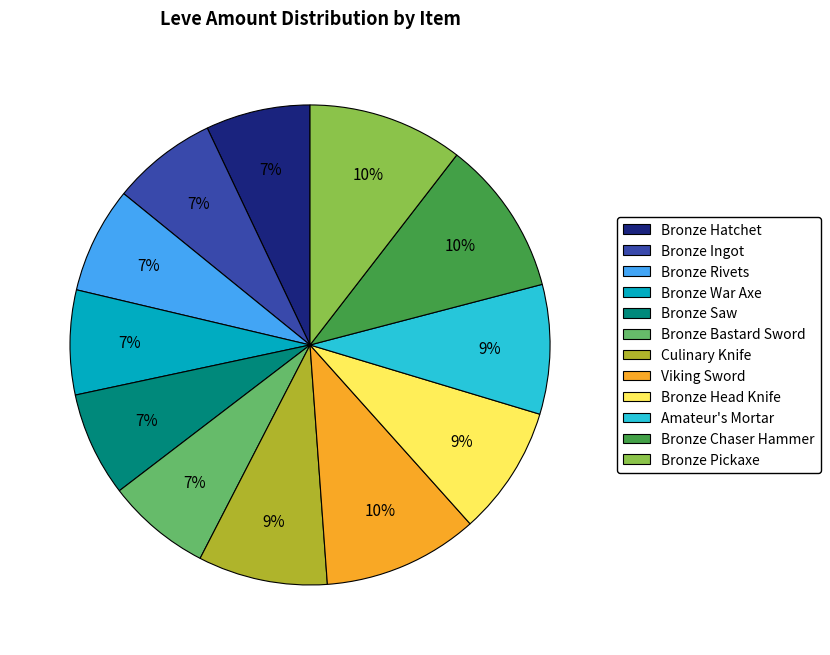

Is there a majority slice in this chart?

No